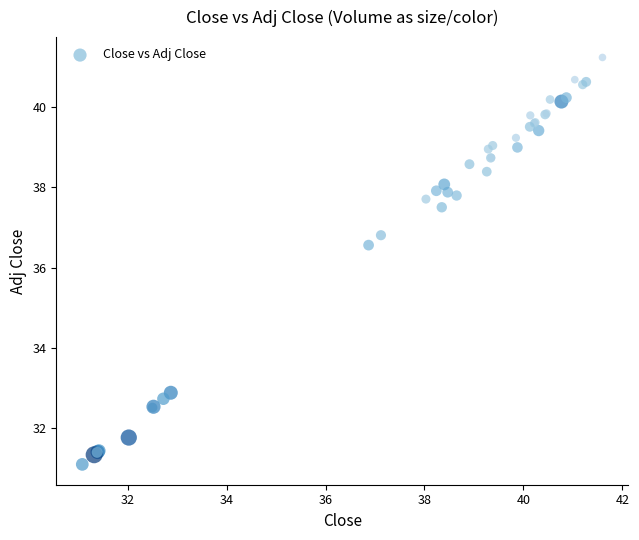

What Y value in the scatter plot is closest to 36?

36.6